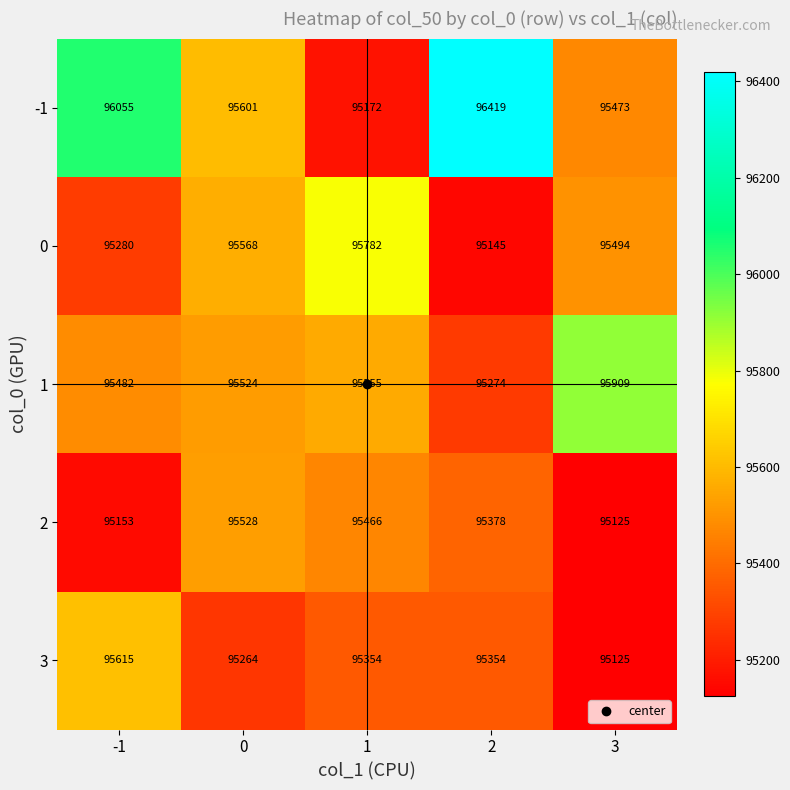

Which series has the widest spread of values?

-1